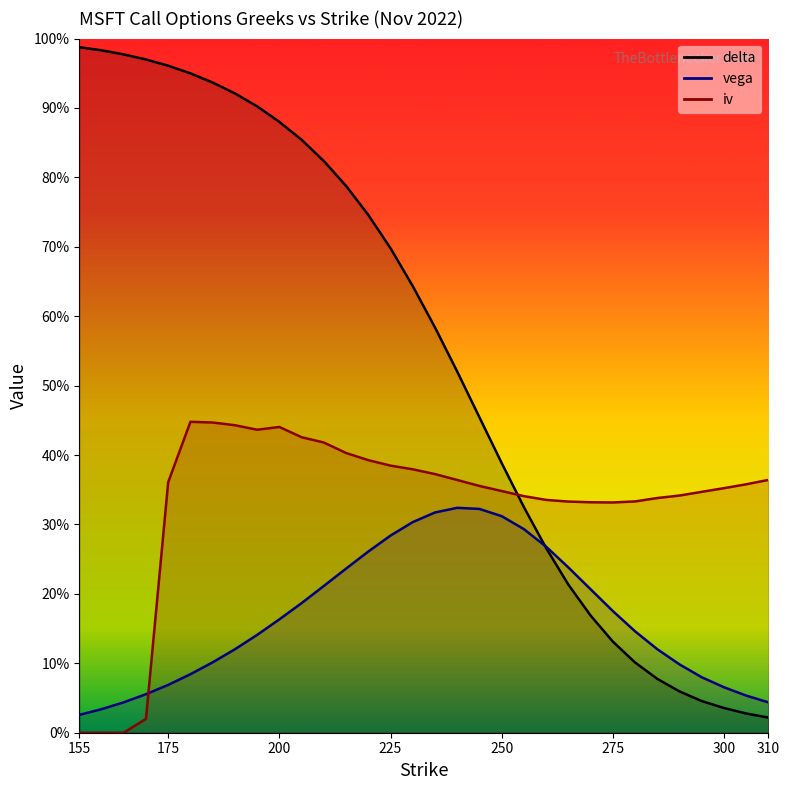

How many times do vega and delta cross each other?

1